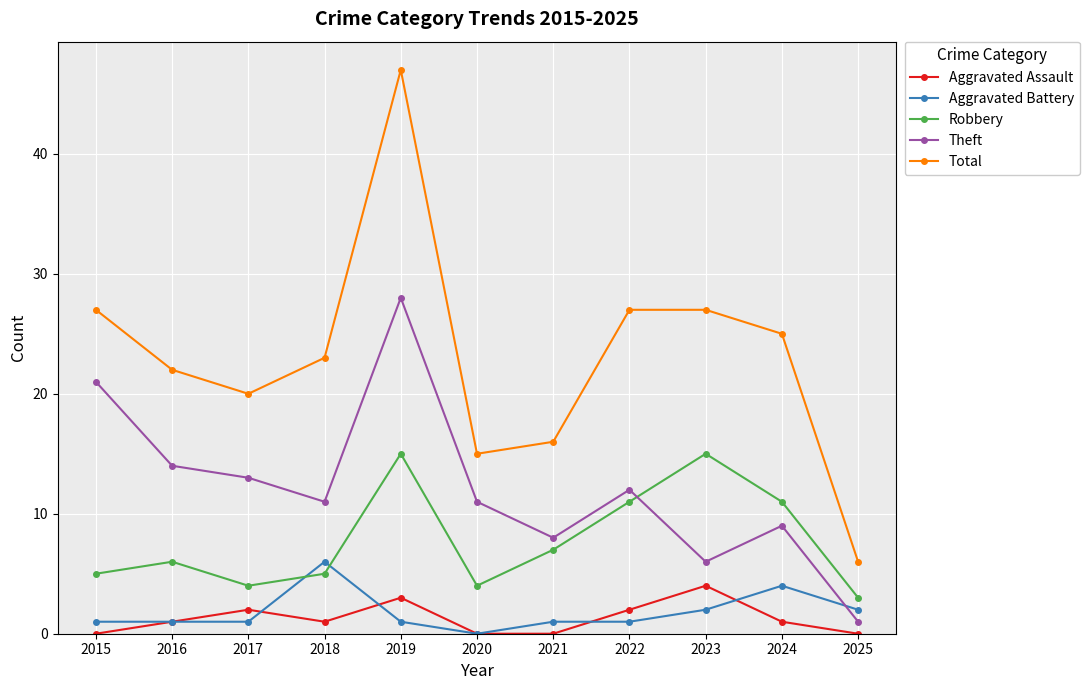

Rank the series by their maximum value, from lowest to highest.

Aggravated Assault, Aggravated Battery, Robbery, Theft, Total